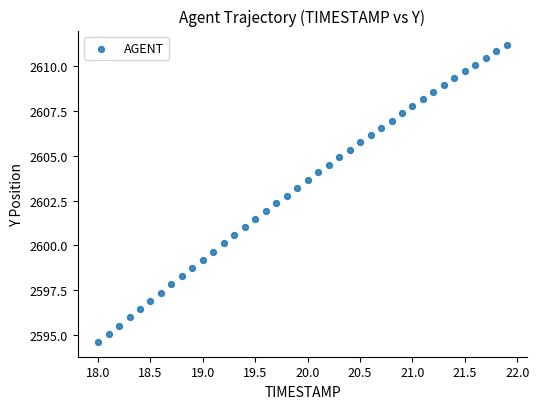

What is the range of X values (max minus min)?

3.9